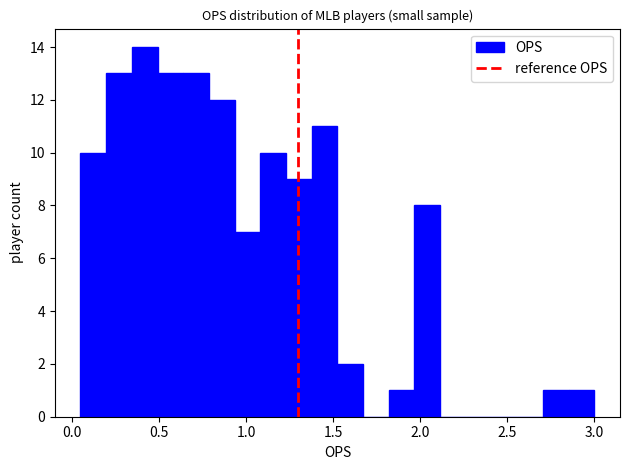

Read against the x-axis, roughly where is the centre of the tallest bar?

0.40